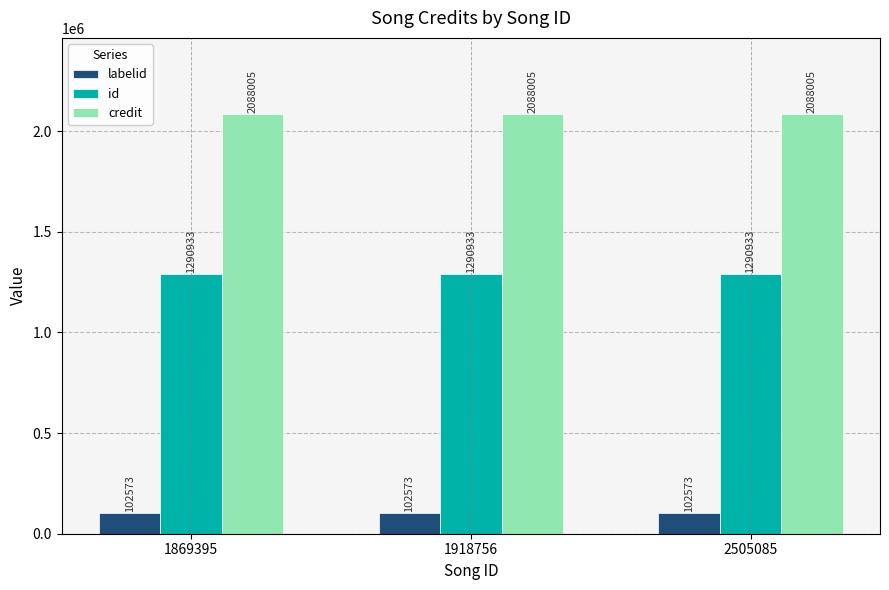

What is the value of the id bar at the 2nd from the left?

1290933